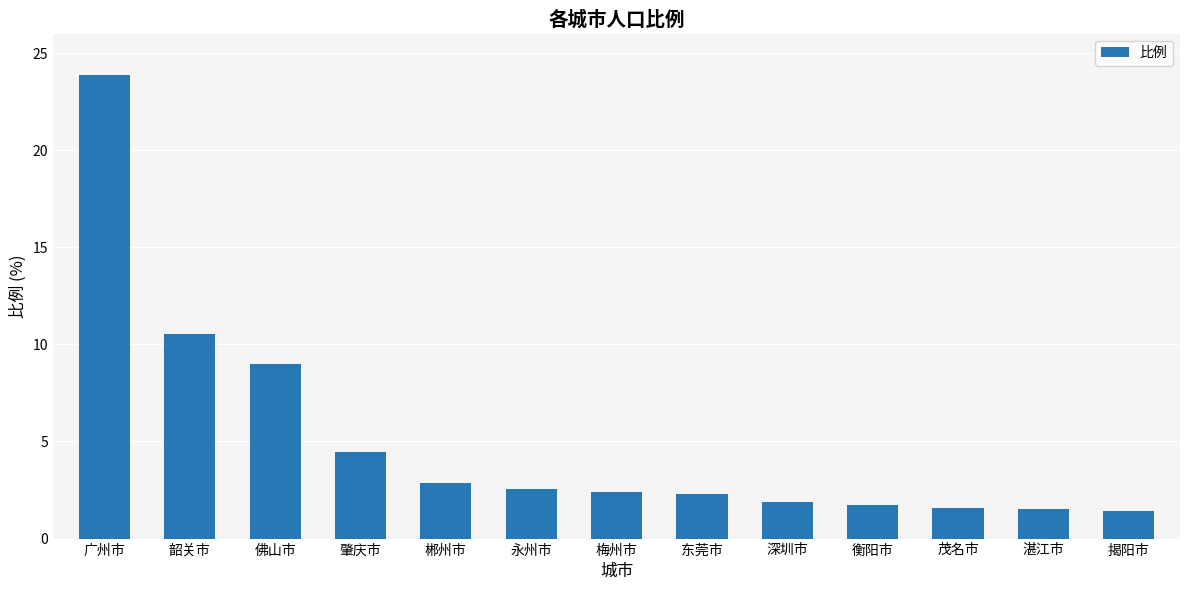

True or false: the data shows 23.9 at 广州市.

True